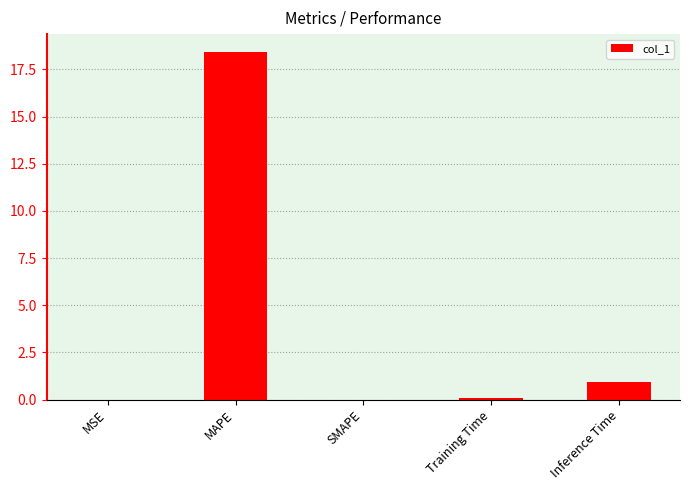

True or false: the data shows 0.0 at MSE.

True